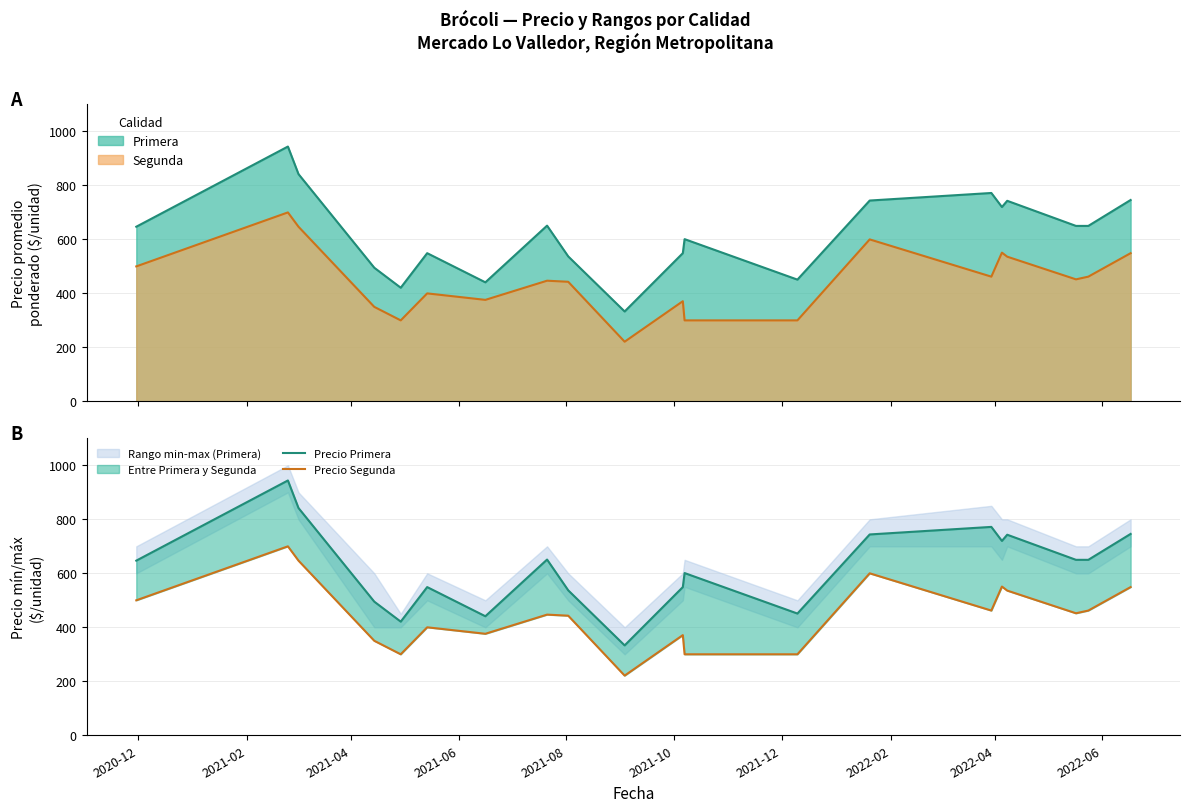

What is the maximum value for Segunda?

700